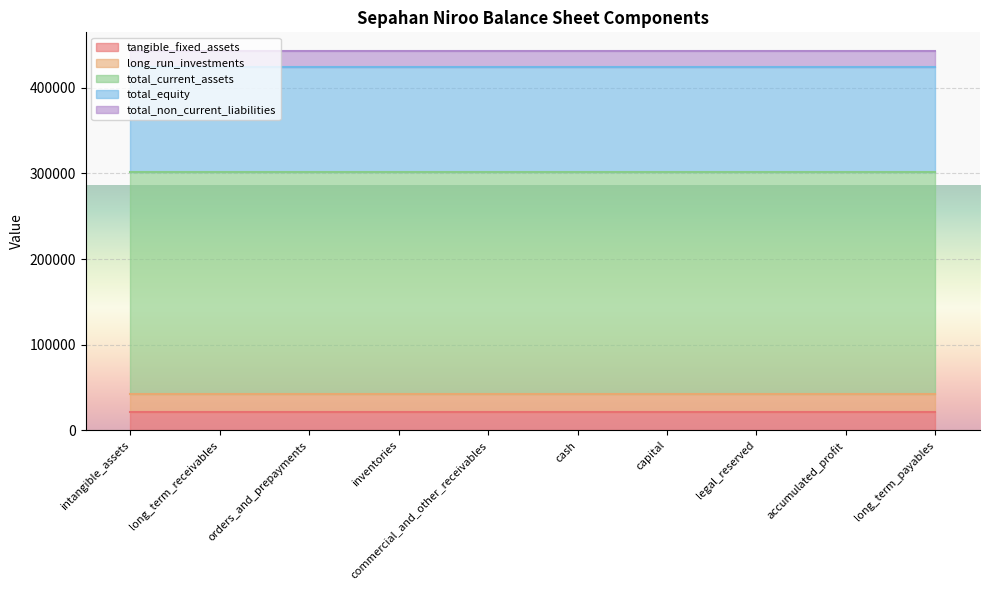

What is the approximate value of tangible_fixed_assets at long_term_payables?

21889